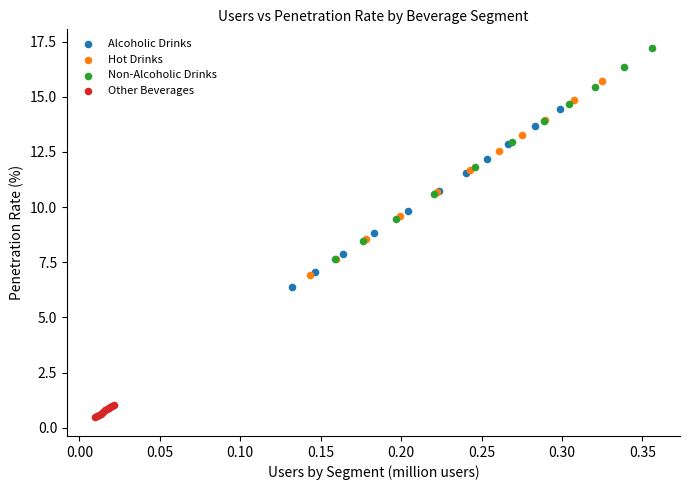

Which series reaches the maximum Y coordinate?

Non-Alcoholic Drinks